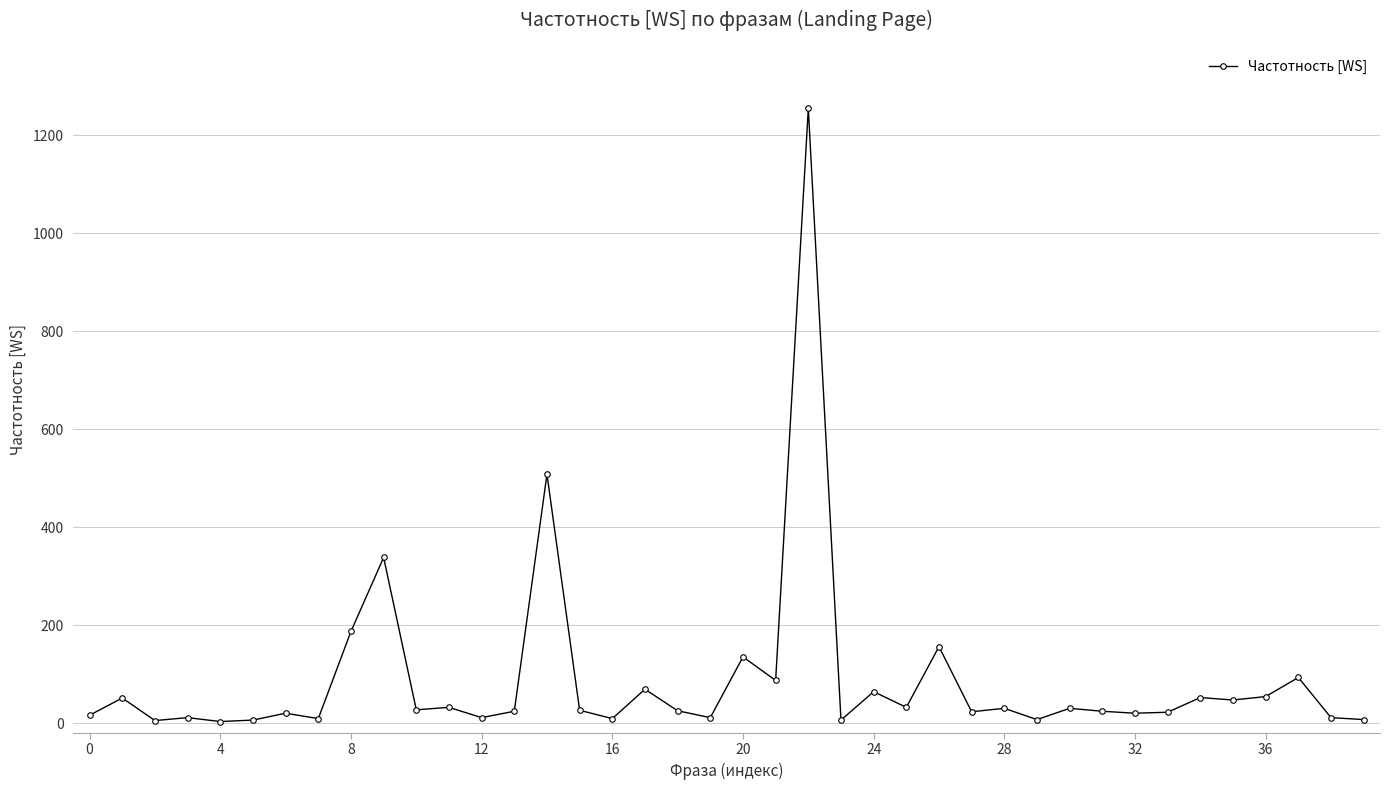

Does the chart have visible grid lines?

Yes